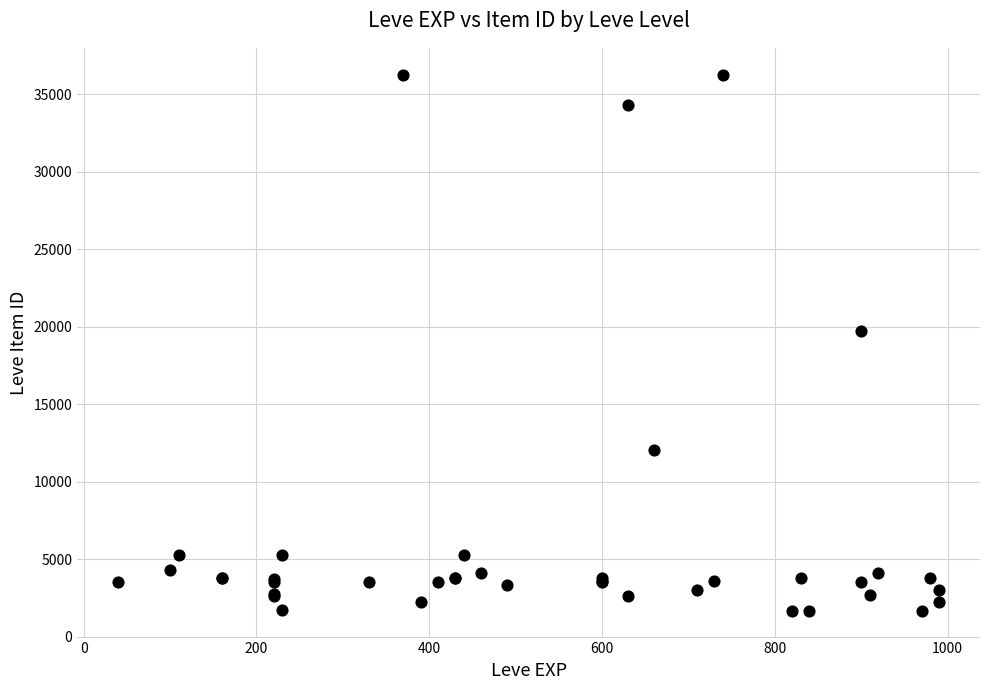

What Y value in the scatter plot is closest to 18967?

19744